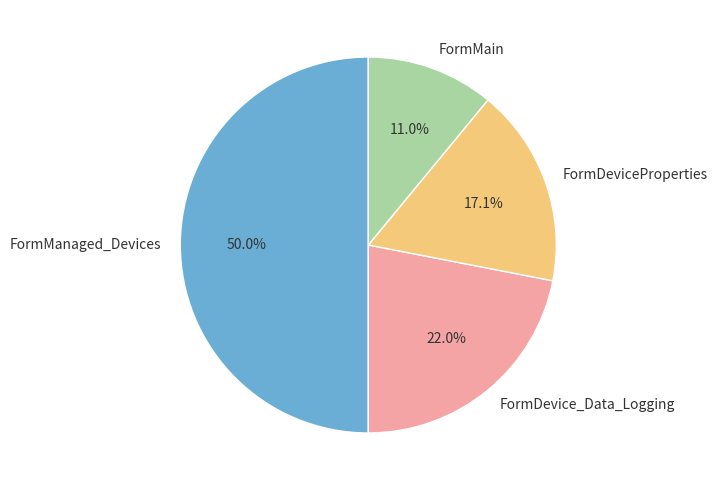

To the nearest percent, what is the difference between the largest and smallest slice percentages?

39%